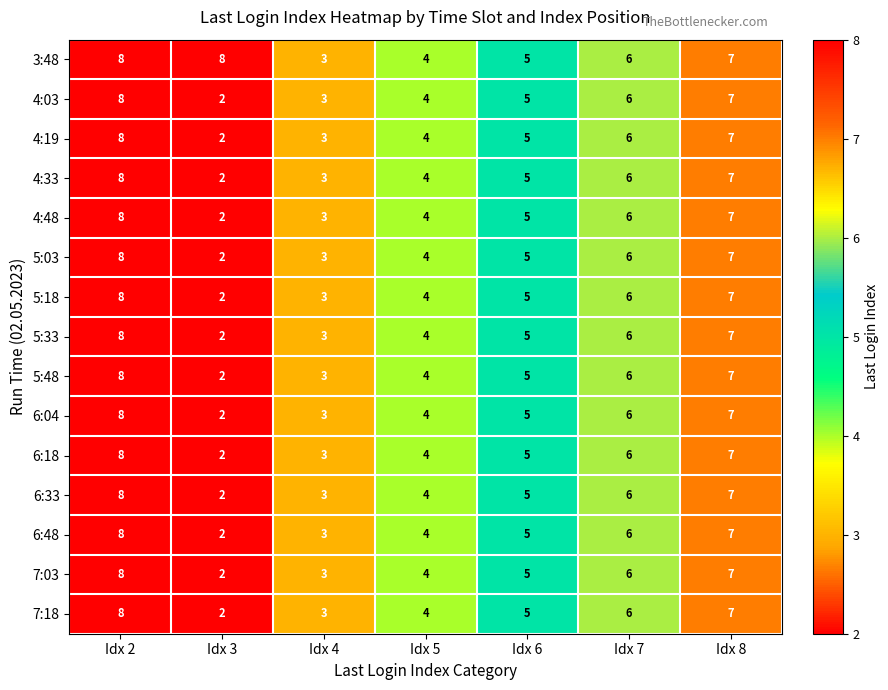

Count the number of data series in this chart.

15